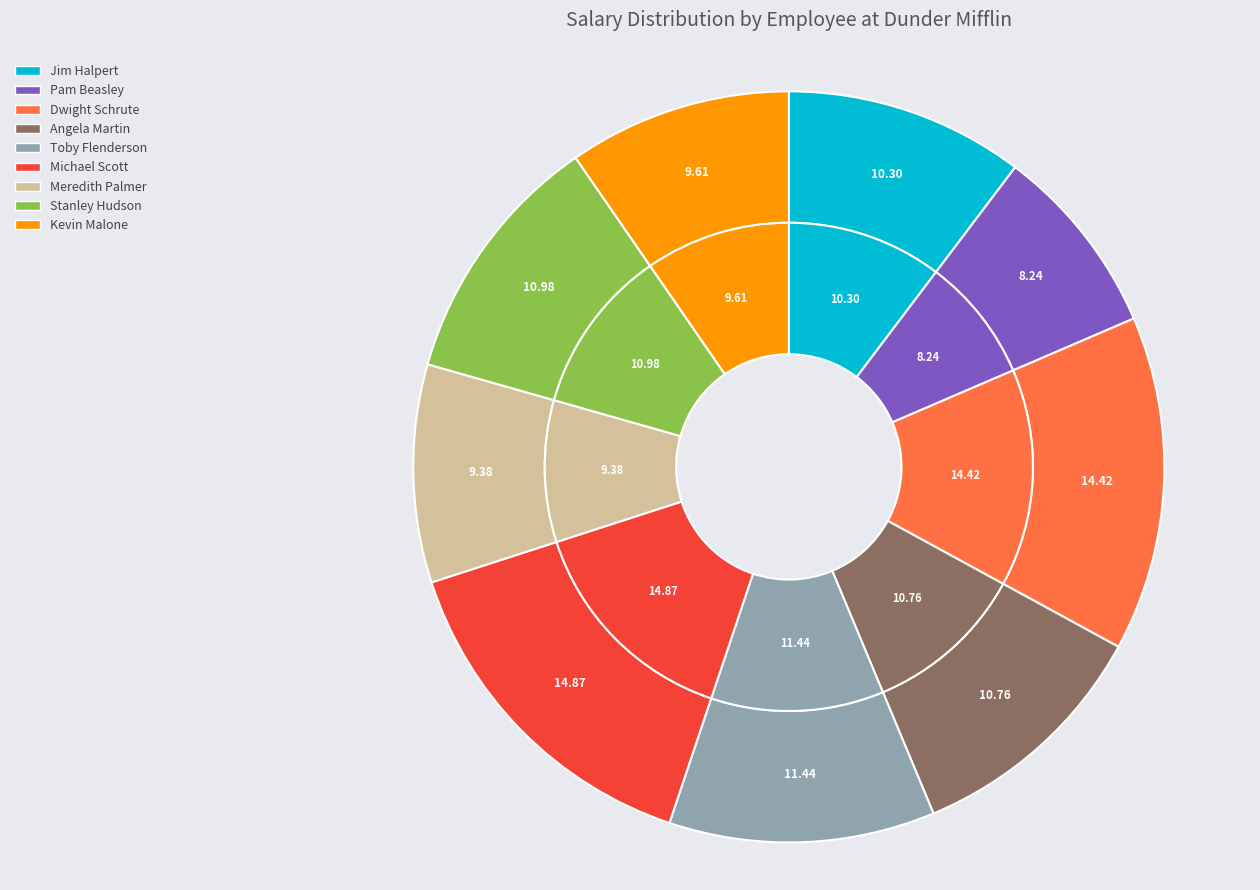

Which category has the smallest portion of the pie?

Pam Beasley